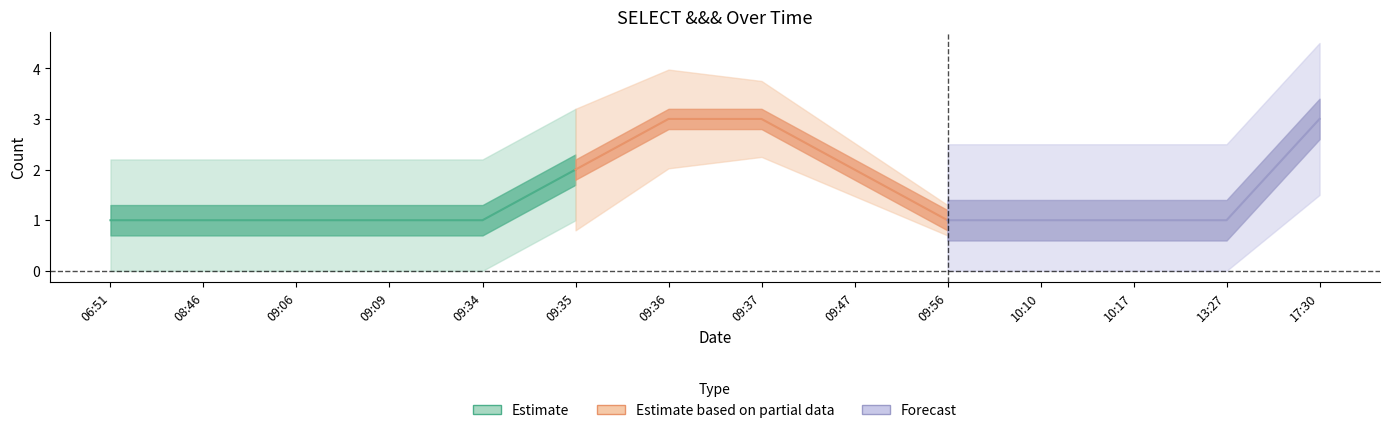

Rank the categories by value from lowest to highest.

06:51, 08:46, 09:06, 09:09, 09:34, 09:56, 10:10, 10:17, 13:27, 09:35, 09:47, 09:36, 09:37, 17:30